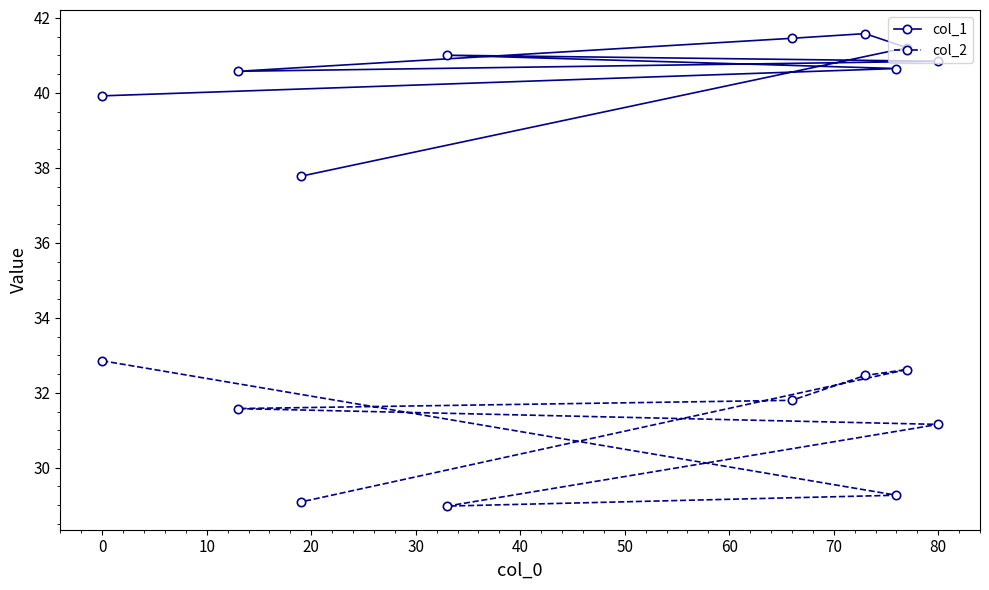

Which series has the largest range (max minus min)?

col_2